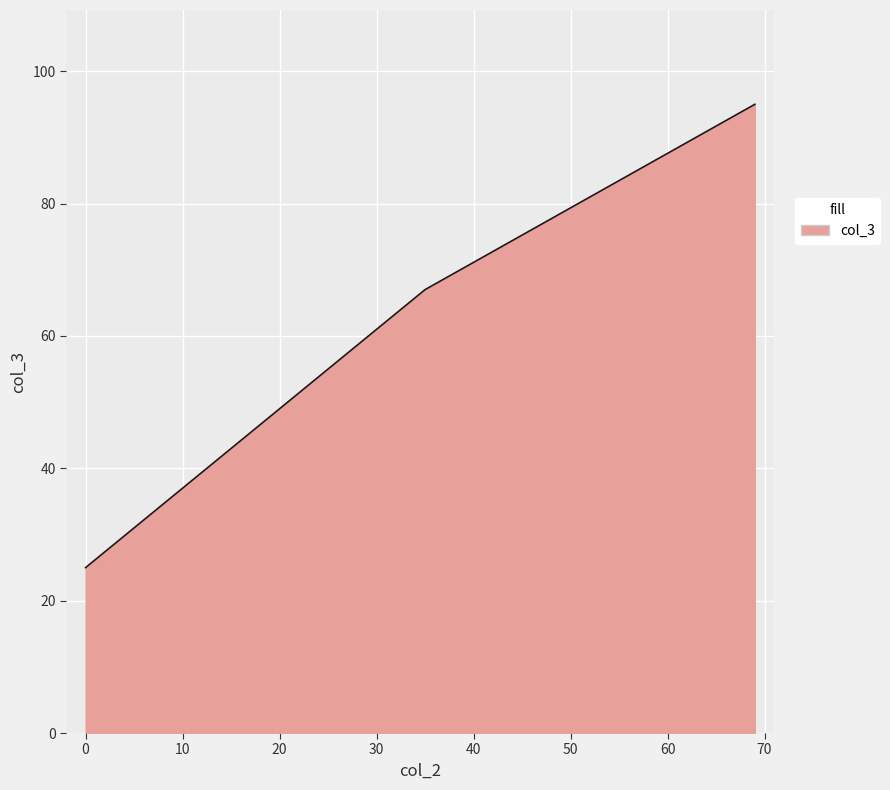

What is the minimum value shown in the chart?

25